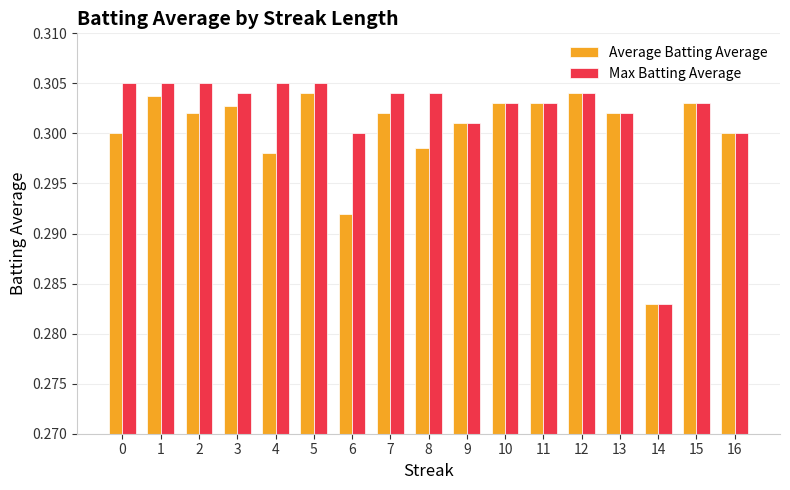

At which label does Max Batting Average reach its minimum?

14